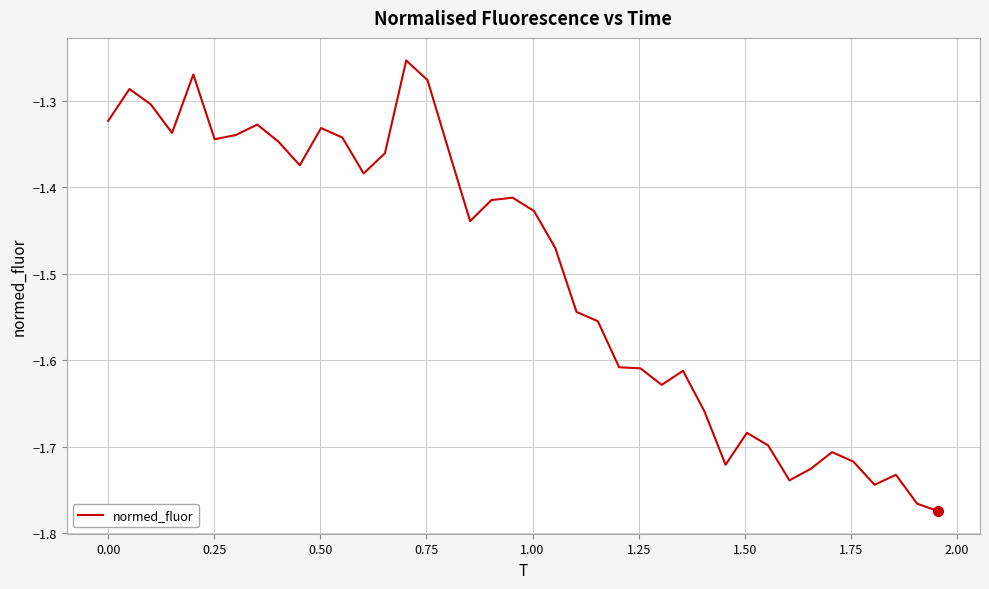

What is the difference between the maximum and minimum values?

0.5